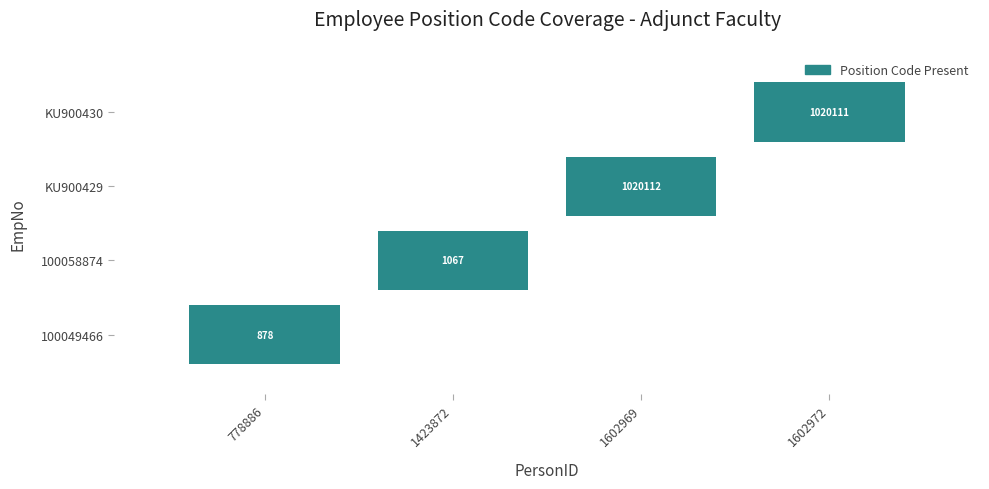

Count the number of categories in the chart.

4